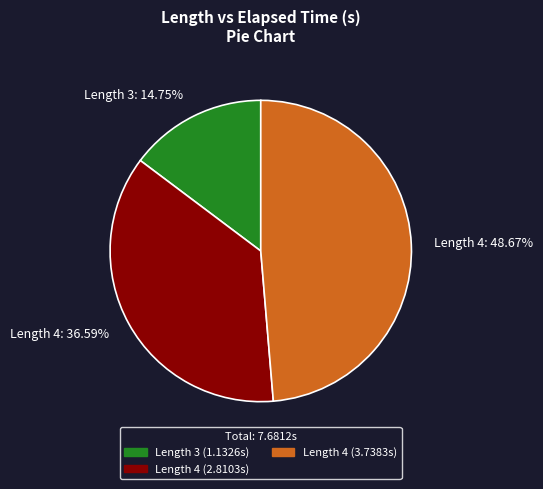

Do Length 4: 48.67% and Length 3: 14.75% together represent more than half of the pie?

Yes